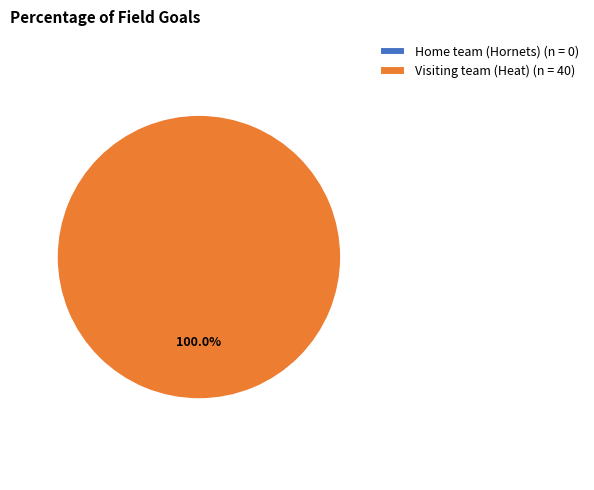

How many segments does this pie chart have?

2